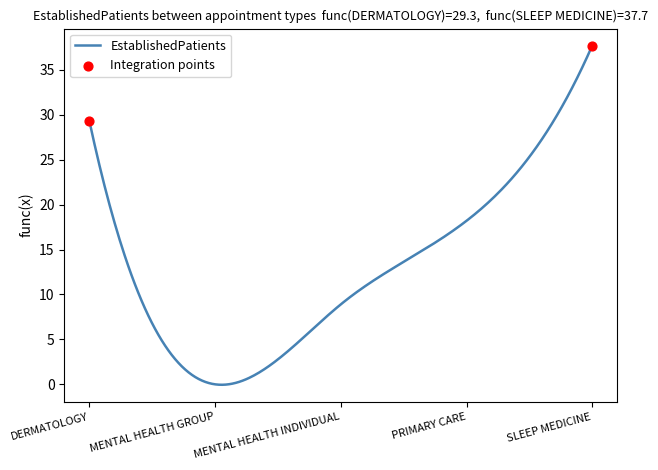

What is the difference between the maximum and minimum values?

37.7